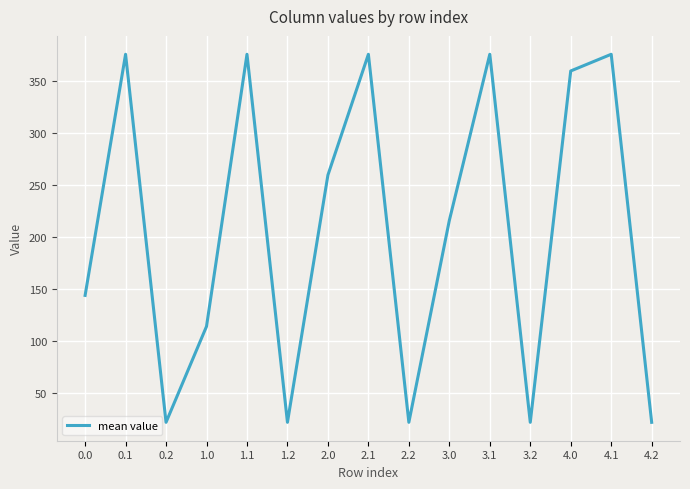

Reading left to right, what are all the values shown in this chart?

0.0=144.0	0.1=375.2	0.2=22.4	1.0=114.3	1.1=375.2	1.2=22.4	2.0=259.4	2.1=375.2	2.2=22.4	3.0=215.9	3.1=375.2	3.2=22.4	4.0=359.2	4.1=375.2	4.2=22.4